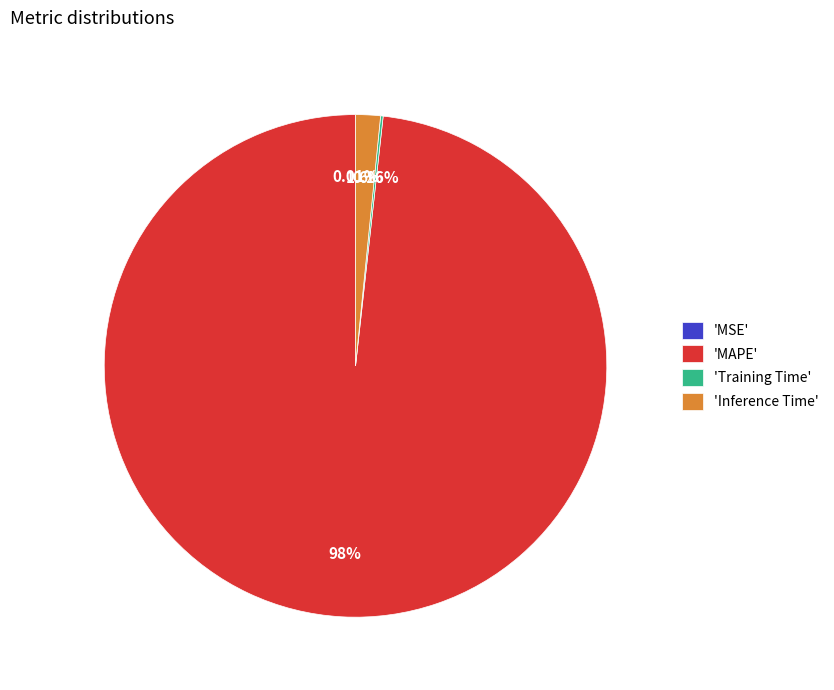

Which category has the biggest portion of the pie?

'MAPE'